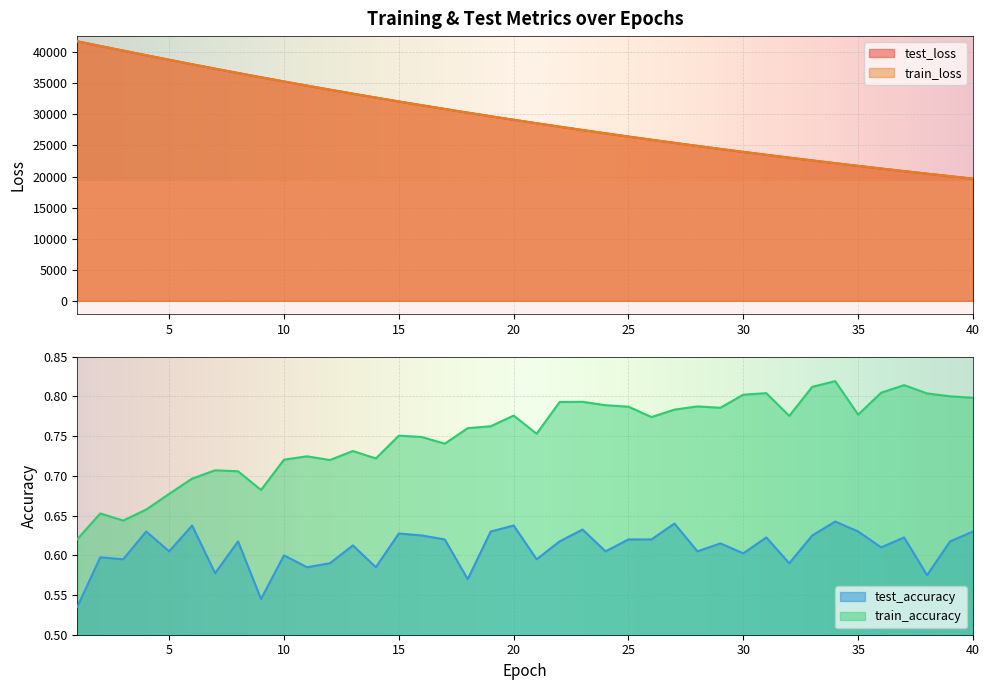

Between 37 and 9, which is larger?

9